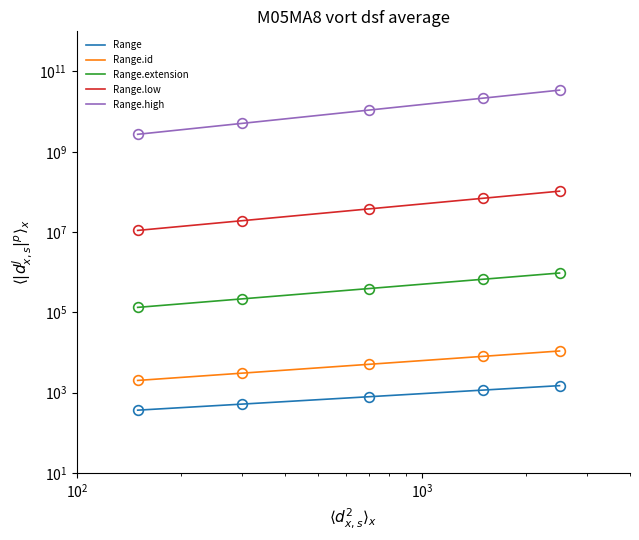

What position from the left is $\mathdefault{10^{3}}$?

3